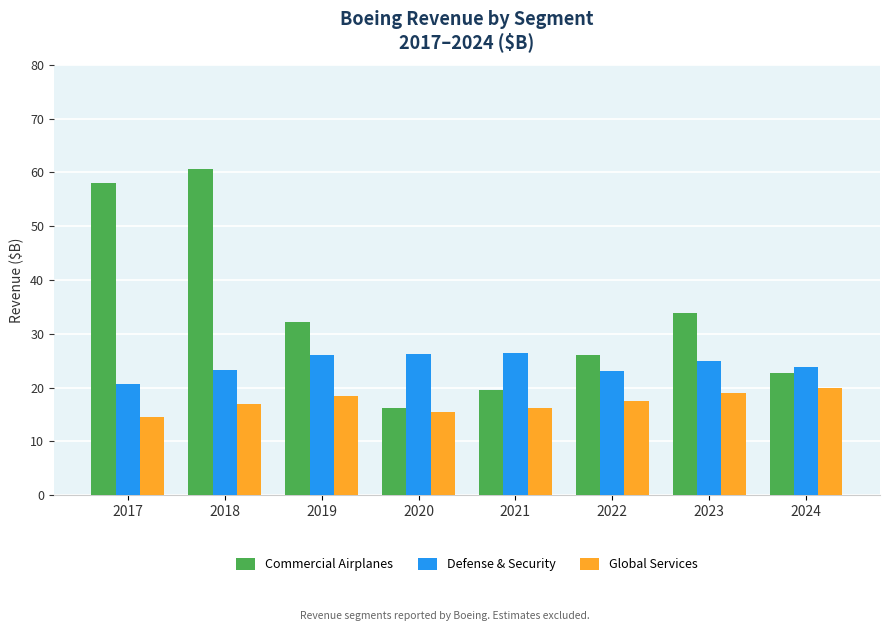

What is the difference between the second highest and second lowest values in the Commercial Airplanes series?

38.5